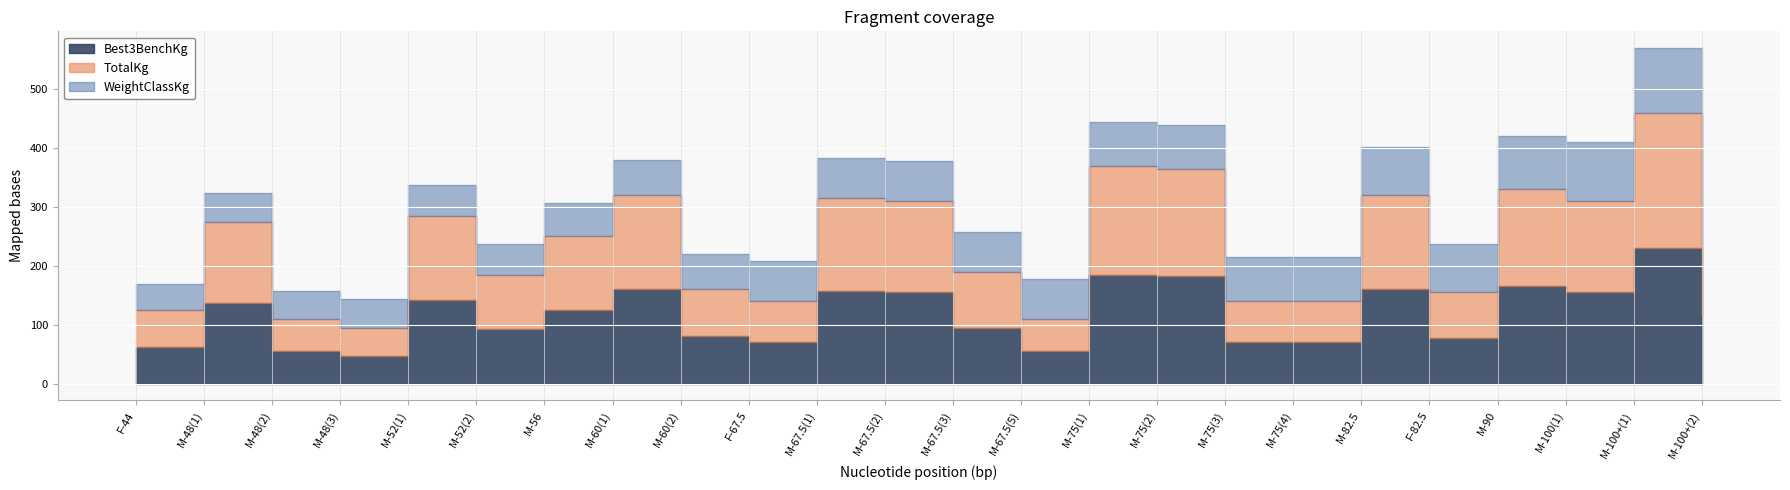

Between M-48(1) and M-75(2), which is larger?

M-75(2)